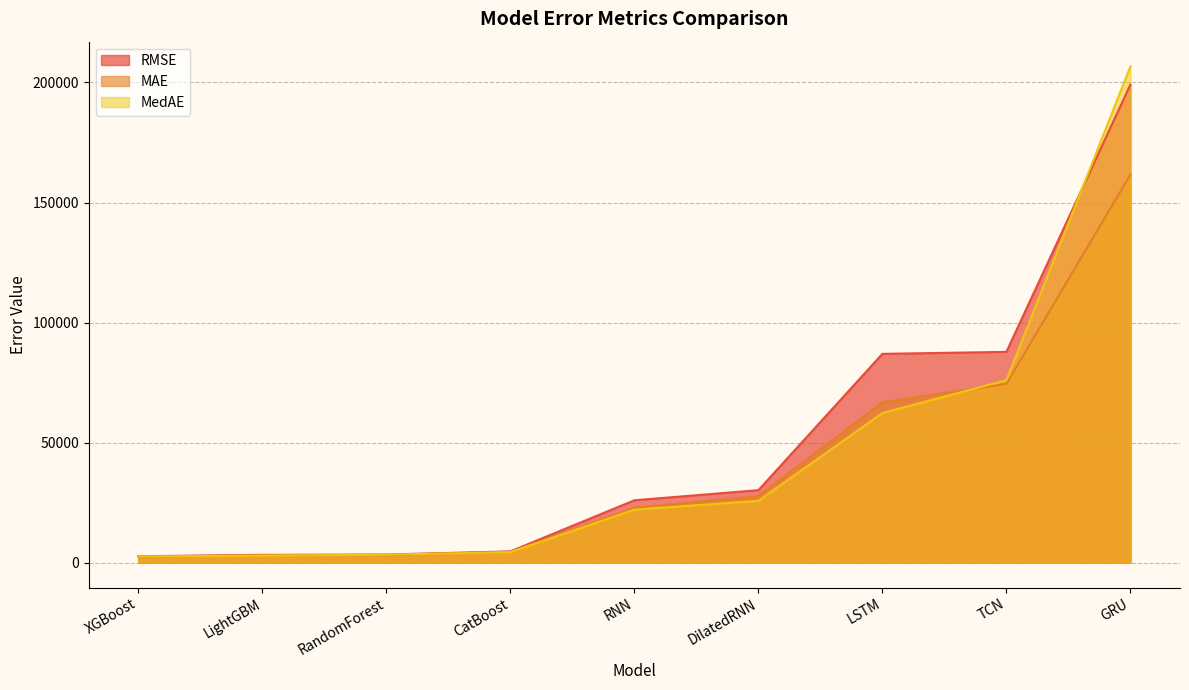

The value of MAE at LSTM is 94630.1. True or false?

False